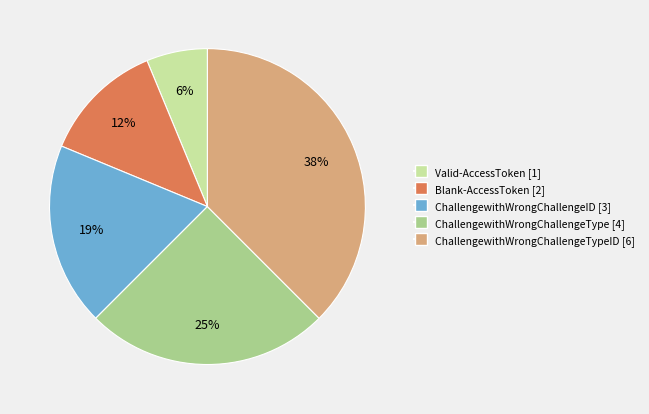

Does any single category account for the majority?

No